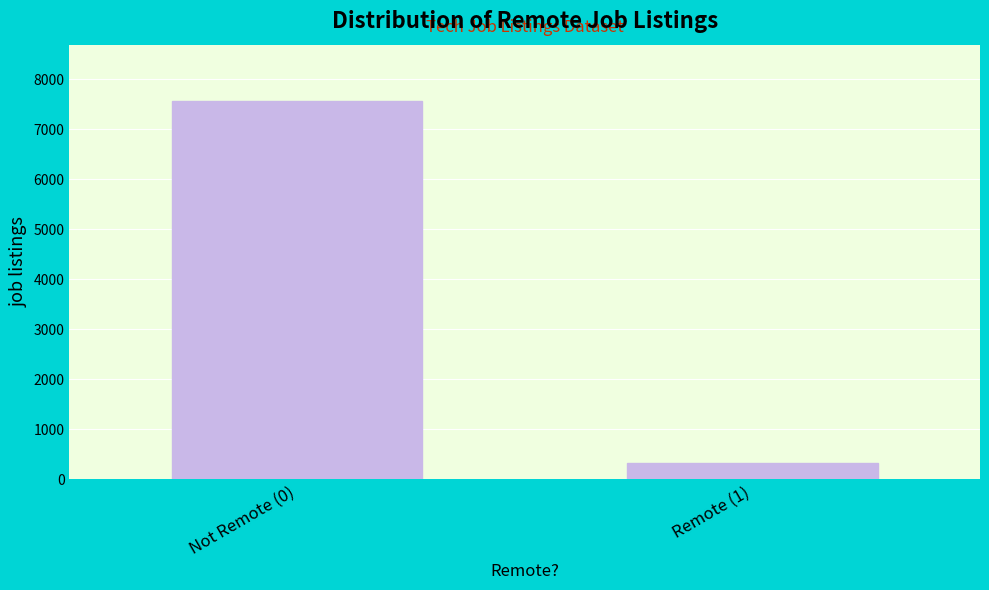

Reading right to left, what are all the values shown in this chart?

317	7554